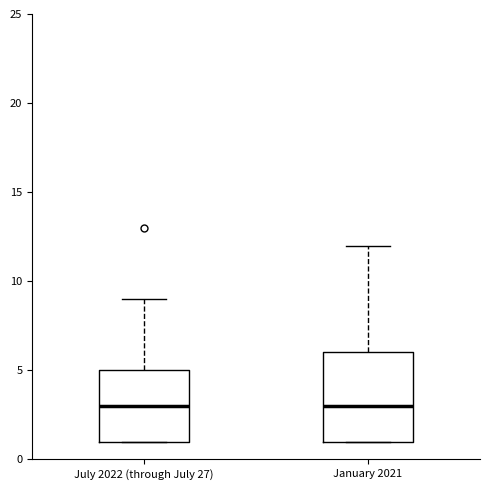

Where is the upper edge of the box for July 2022 (through July 27) on the y-axis? The values are not printed on the chart, so give them approximately, as read against the axis.

5